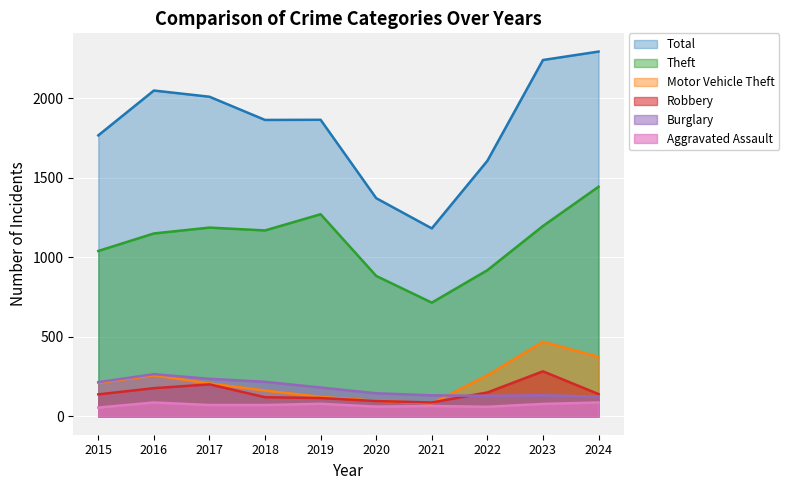

True or false: Motor Vehicle Theft and Aggravated Assault cross at least once.

False